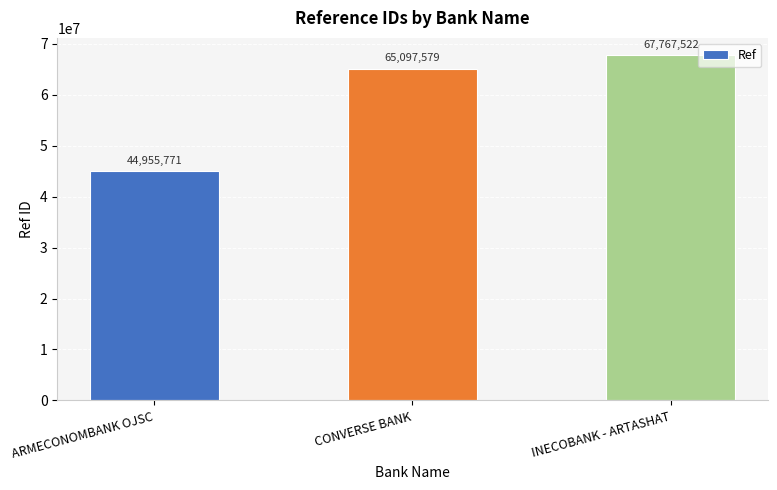

At which category does the chart reach its minimum across all series?

ARMECONOMBANK OJSC